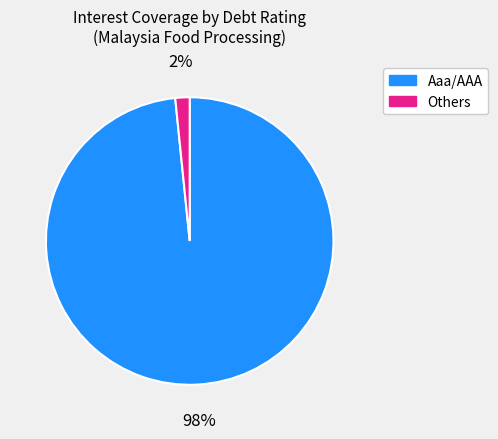

How many segments does this pie chart have?

2